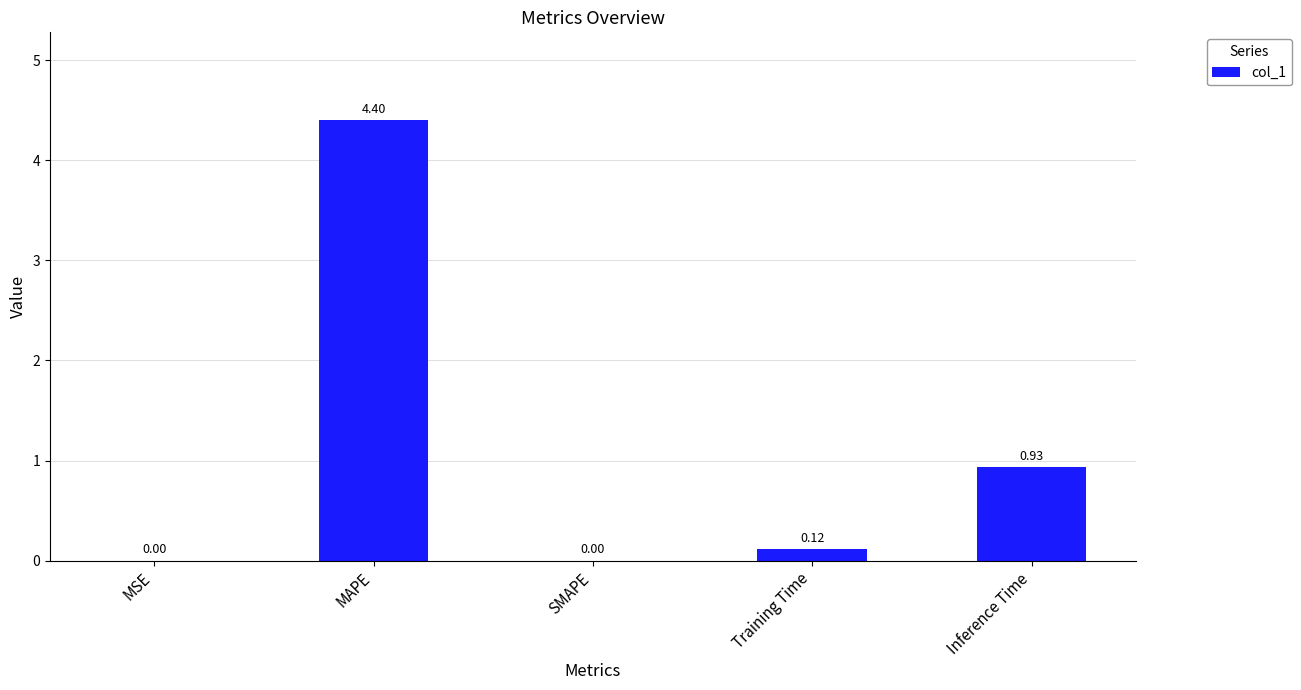

At which category does the chart reach its peak across all series?

MAPE